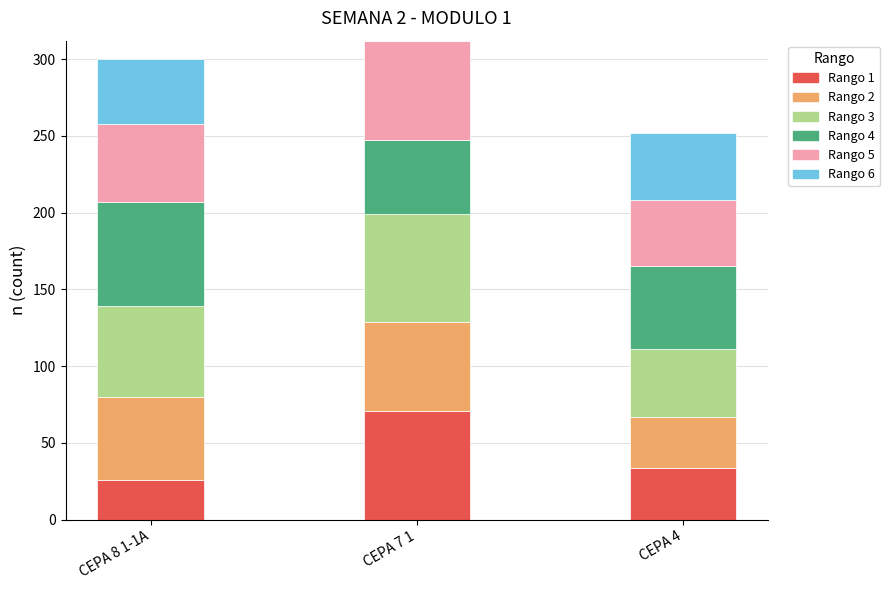

At which label does Rango 1 reach its peak?

CEPA 7 1